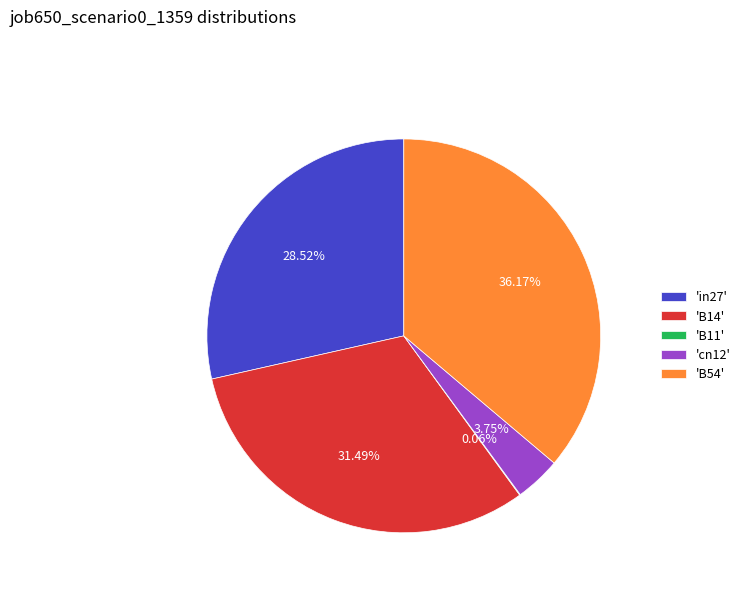

Is 'B54' the majority of the pie?

No